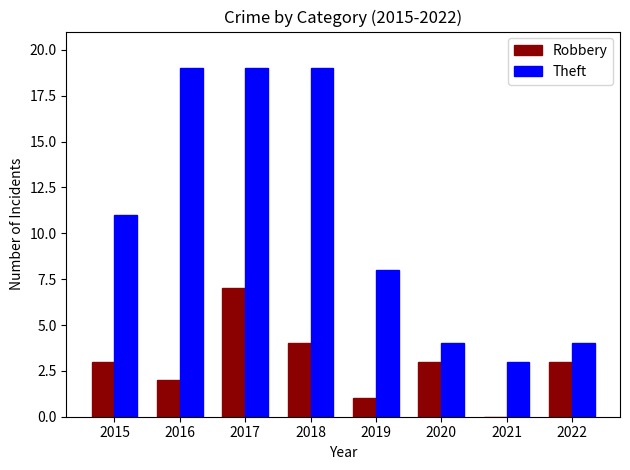

The Robbery series shows 3 at 2021. True or false?

False